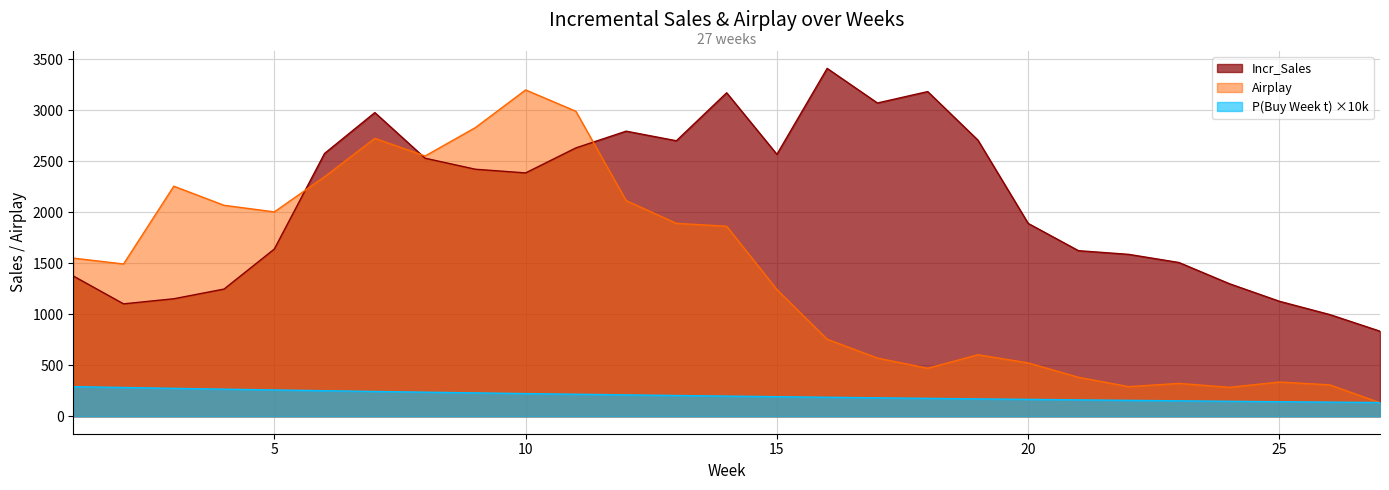

What is the value of the Incr_Sales point at the 21st from the left?

1623.0